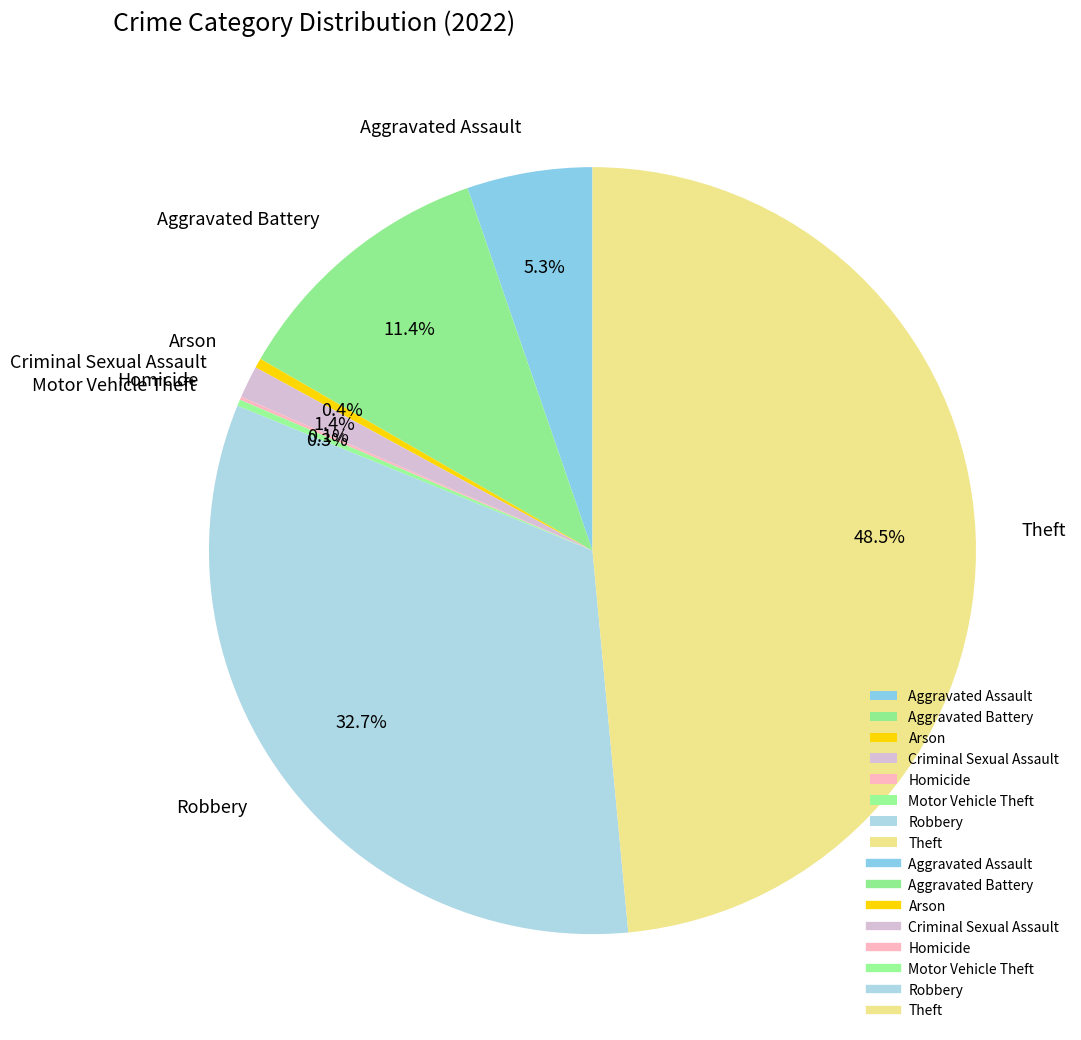

Between Robbery and Aggravated Battery, which is larger?

Robbery